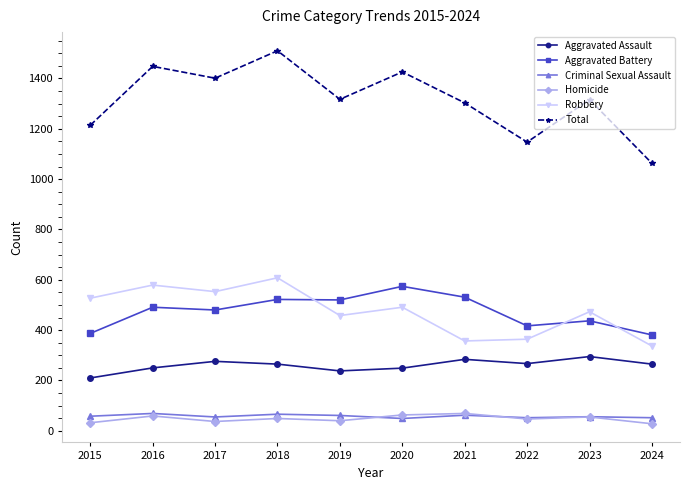

Does the chart display data point markers on the line(s)?

Yes